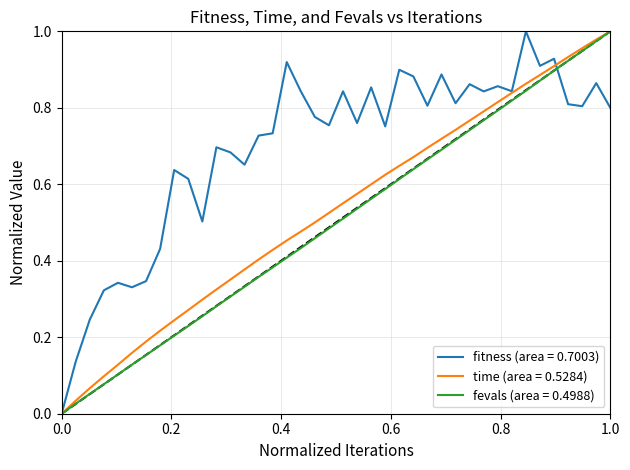

Which series has the largest total across all categories?

fitness (area = 0.7003)